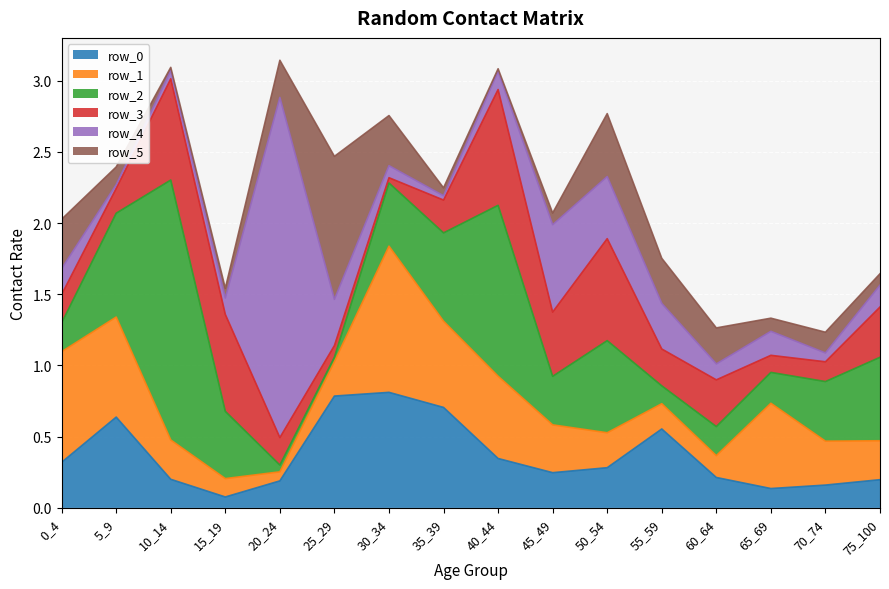

Reading right to left, list all the values displayed in this chart.

row_0: 0.2	0.2	0.1	0.2	0.6	0.3	0.2	0.3	0.7	0.8	0.8	0.2	0.1	0.2	0.6	0.3
row_1: 0.3	0.3	0.6	0.2	0.2	0.2	0.3	0.6	0.6	1.0	0.2	0.1	0.1	0.3	0.7	0.8
row_2: 0.6	0.4	0.2	0.2	0.1	0.6	0.3	1.2	0.6	0.4	0.0	0.0	0.5	1.8	0.7	0.2
row_3: 0.4	0.1	0.1	0.3	0.3	0.7	0.5	0.8	0.2	0.0	0.1	0.2	0.7	0.7	0.2	0.2
row_4: 0.2	0.1	0.2	0.1	0.3	0.4	0.6	0.1	0.0	0.1	0.3	2.4	0.1	0.1	0.0	0.2
row_5: 0.1	0.1	0.1	0.3	0.3	0.4	0.1	0.0	0.1	0.4	1.0	0.3	0.1	0.0	0.1	0.3